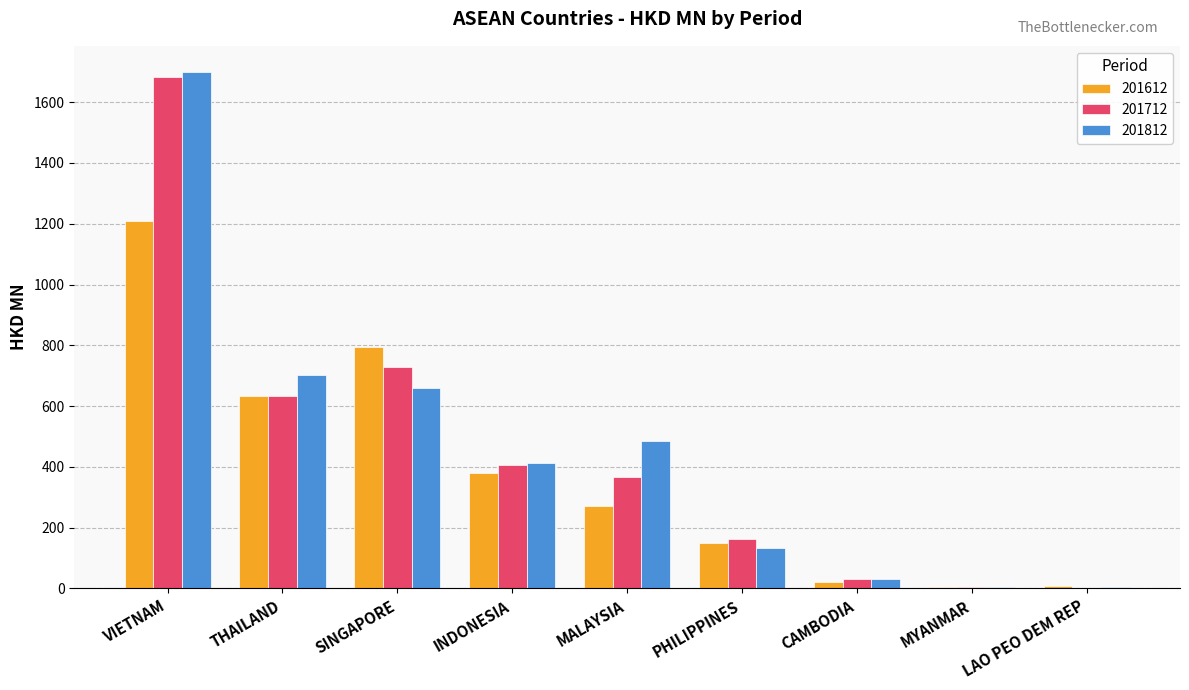

Where is 201812 nearest to the value 852?

THAILAND